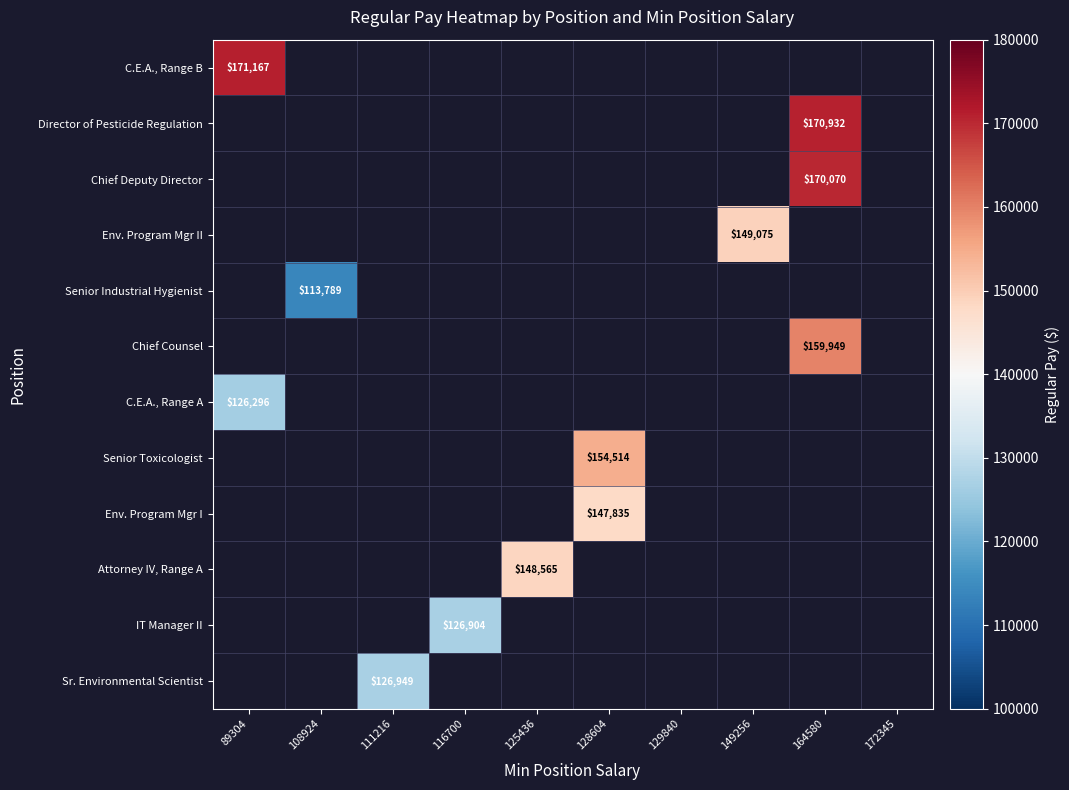

The value of Chief Deputy Director at 164580 is 257757. True or false?

False